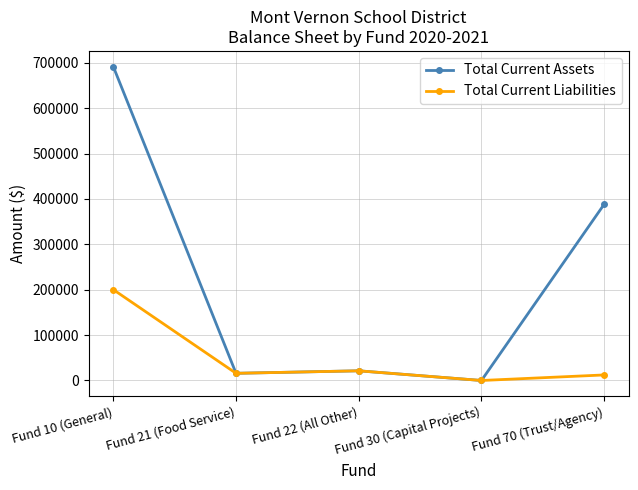

Is it true that Total Current Liabilities equals 12228.0 at Fund 70 (Trust/Agency)?

True